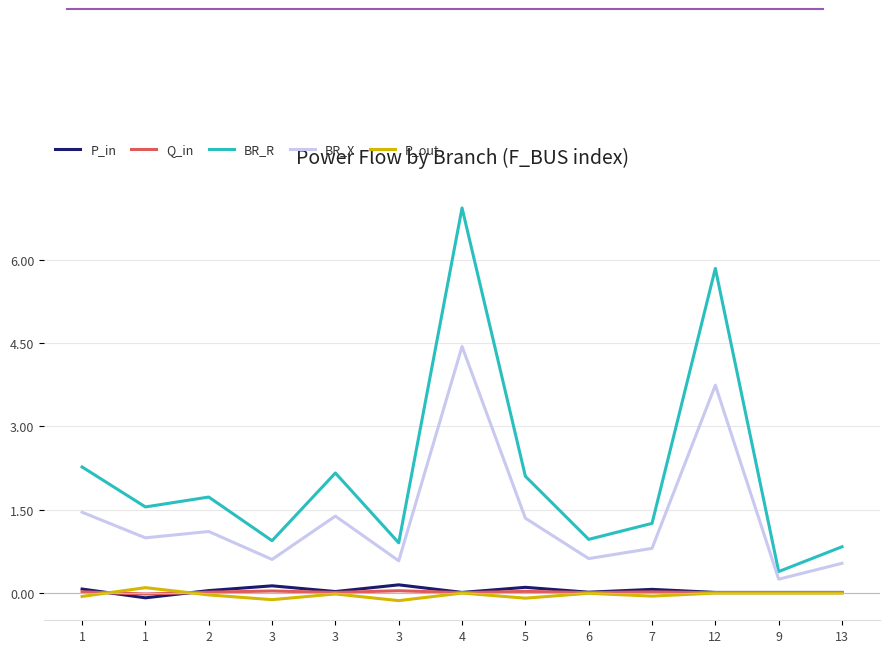

What is the difference between the maximum and minimum values in the BR_X series?

4.2